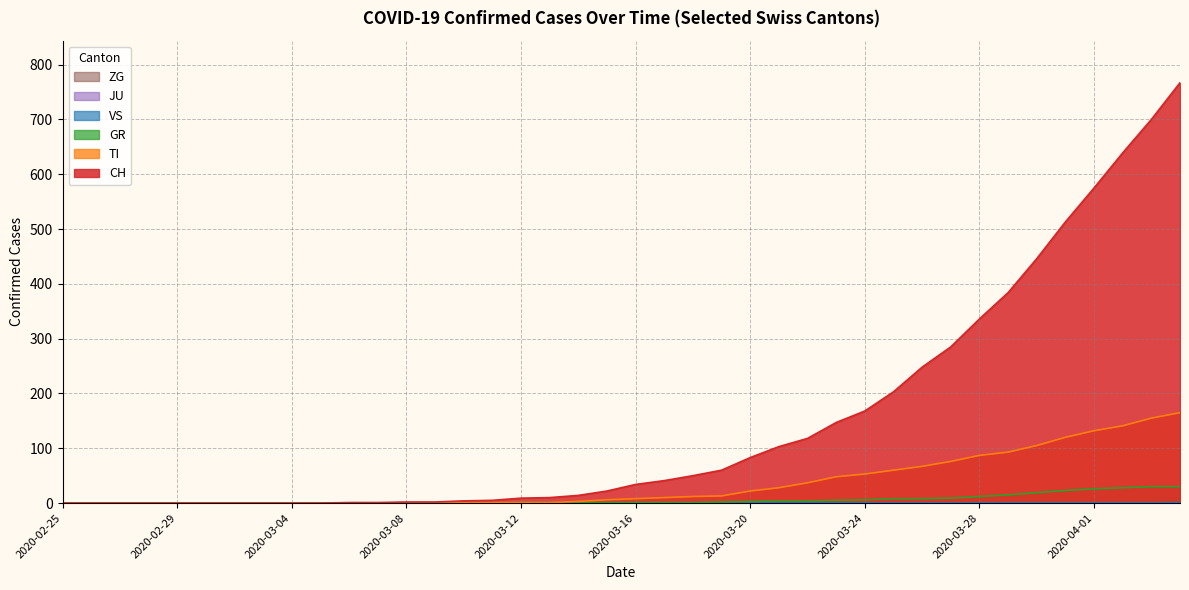

What is the label of the 13th point from the right?

2020-03-23